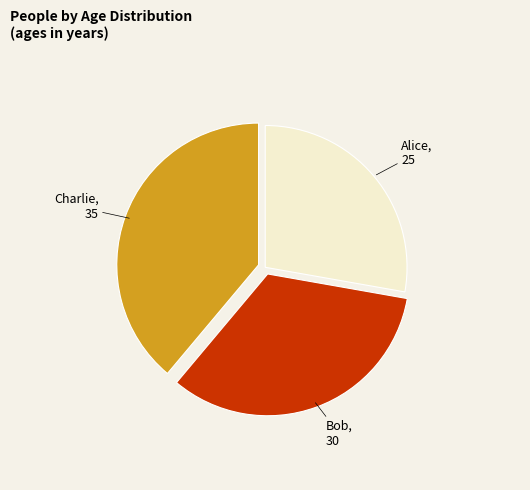

Does any single category account for the majority?

No